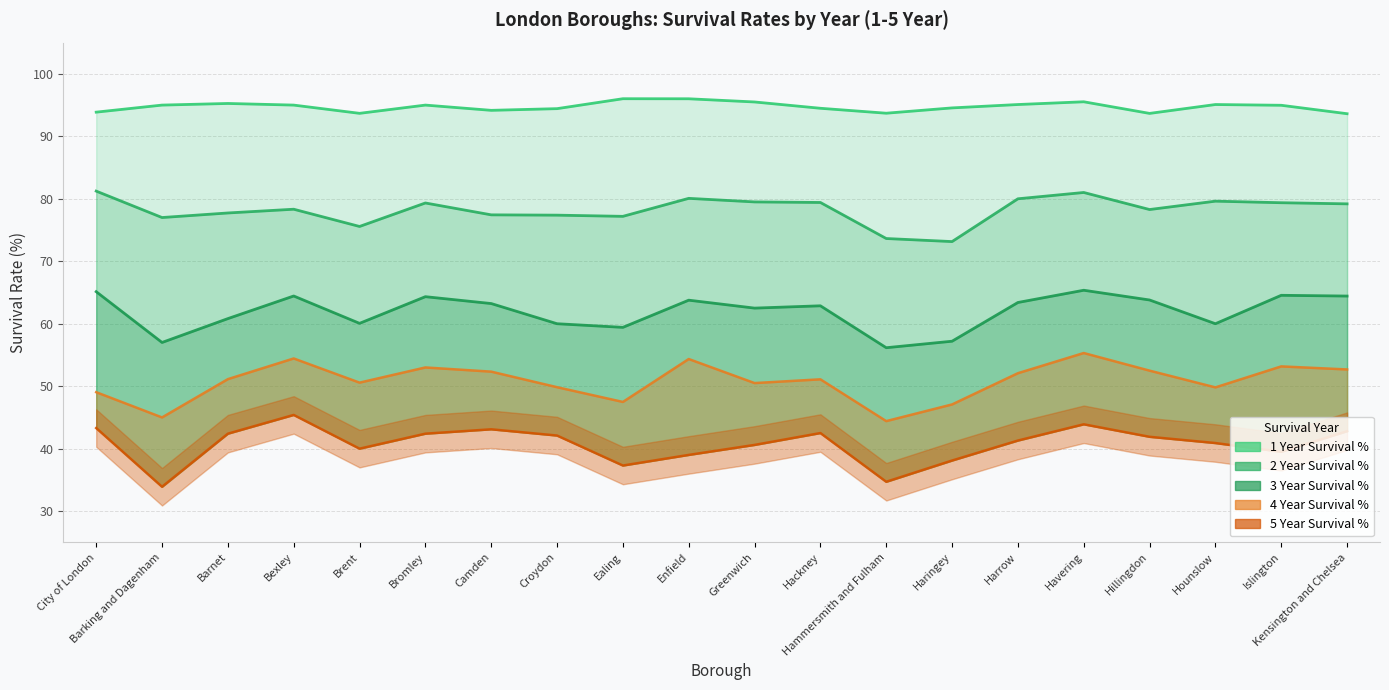

Rank the categories by value from lowest to highest.

Barking and Dagenham, Hammersmith and Fulham, Ealing, Haringey, Enfield, Islington, Brent, Greenwich, Hounslow, Harrow, Hillingdon, Croydon, Barnet, Bromley, Hackney, Kensington and Chelsea, Camden, City of London, Havering, Bexley